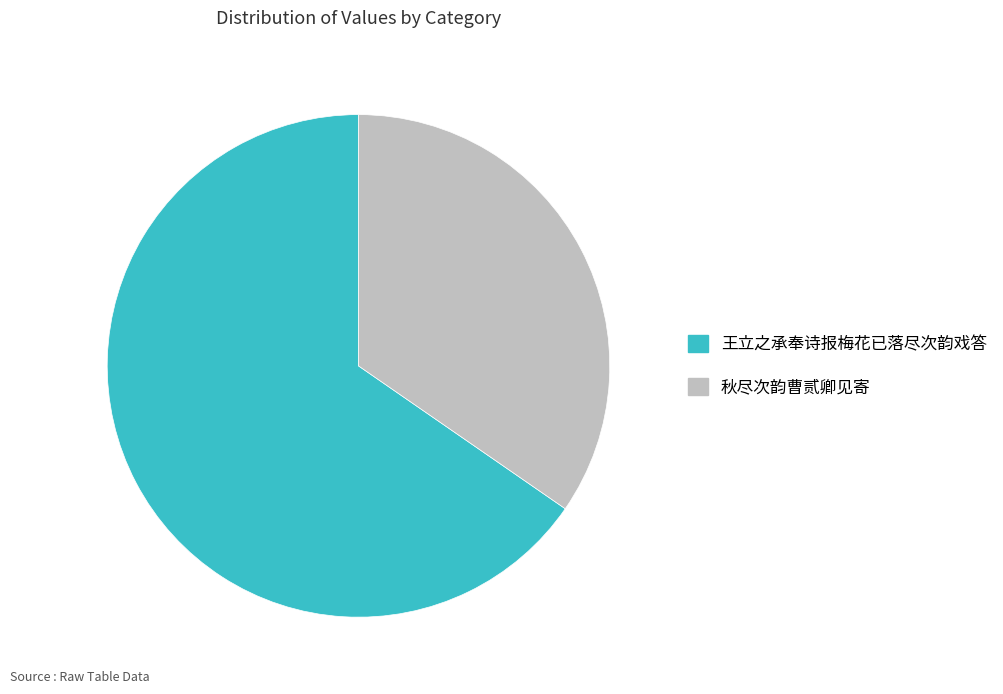

Between 王立之承奉诗报梅花已落尽次韵戏答 and 秋尽次韵曹贰卿见寄, which is larger?

王立之承奉诗报梅花已落尽次韵戏答